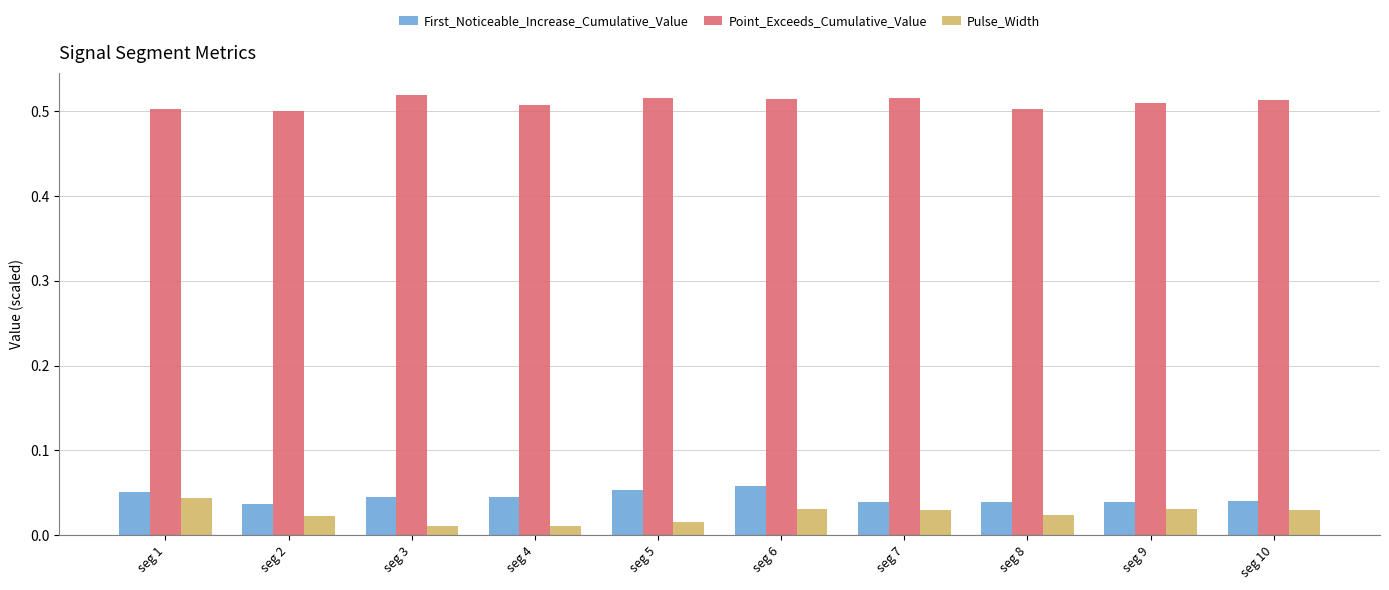

How many distinct data groups are displayed?

3